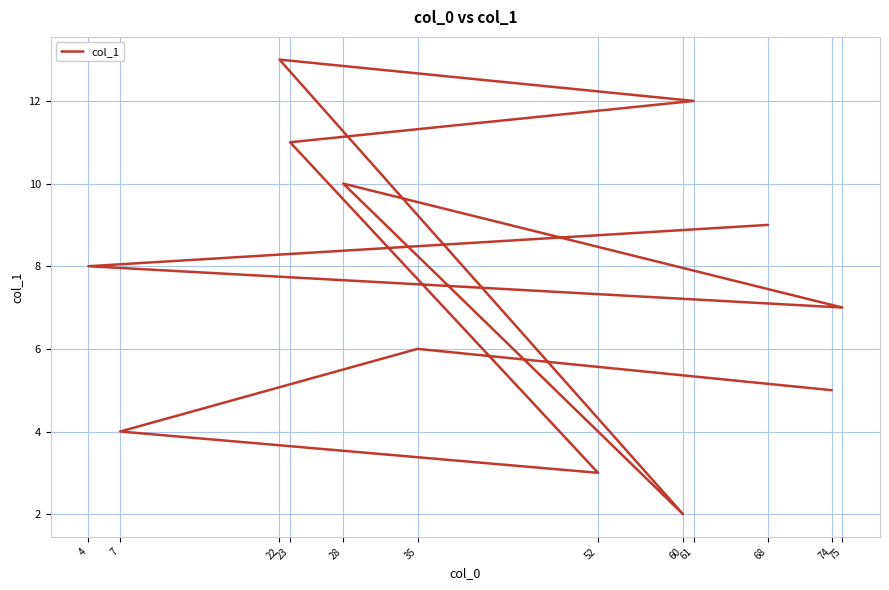

What is the difference between the maximum and minimum values?

11.0